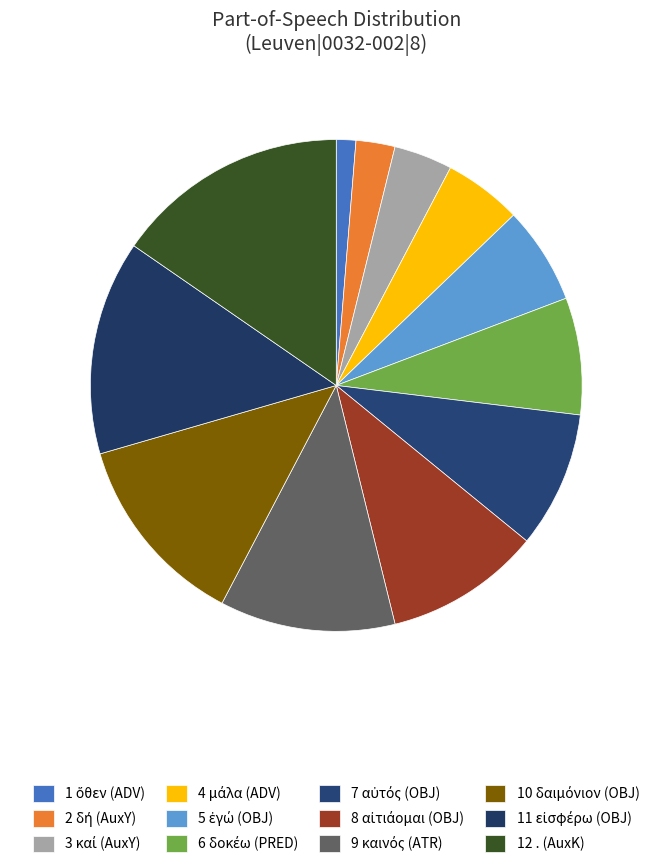

What is the total percentage of 8 αἰτιάομαι (OBJ) and 7 αὐτός (OBJ)?

19.2%